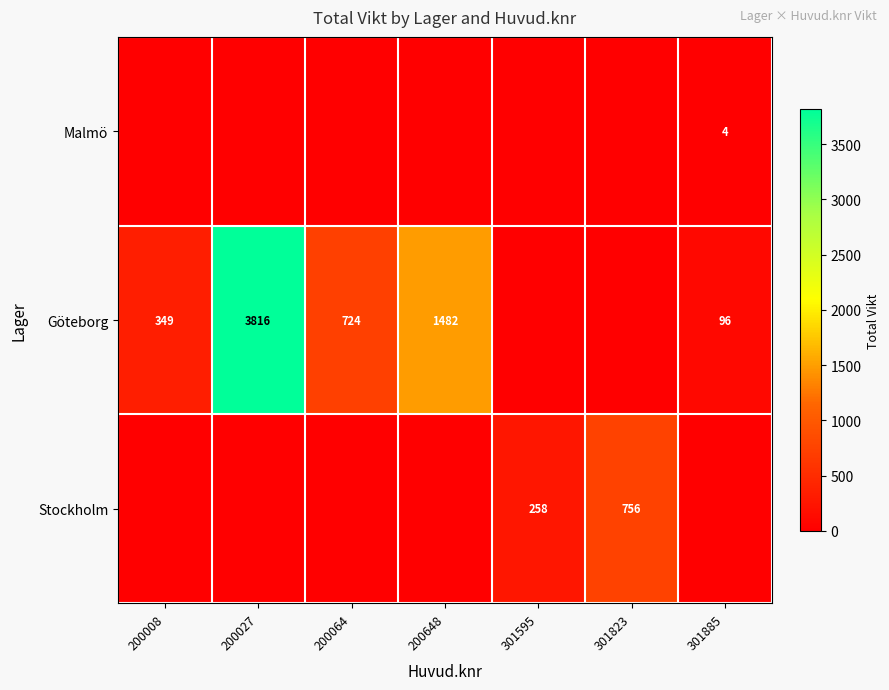

The value of Göteborg at 200027 is 2435. True or false?

False